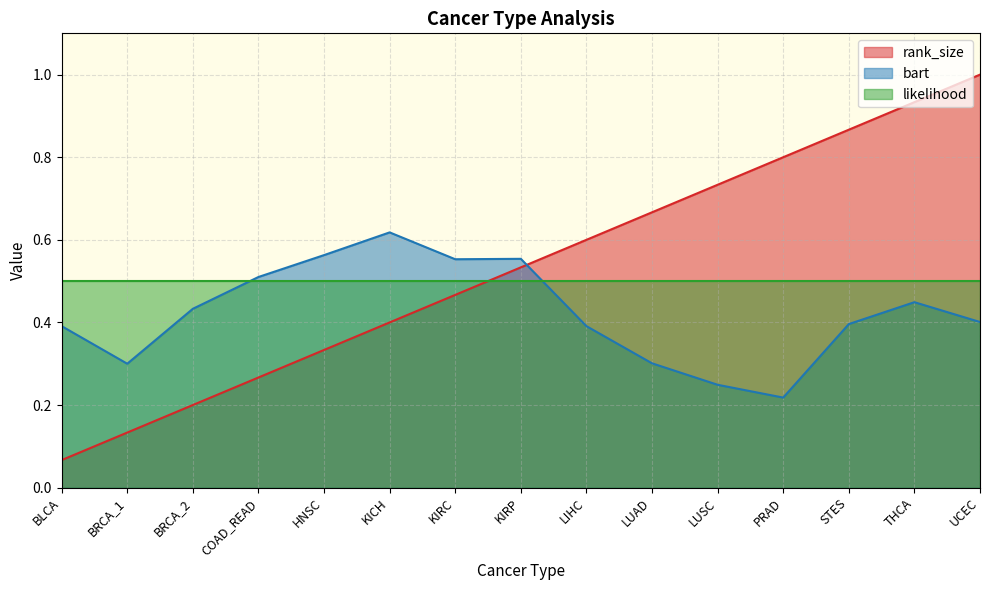

What is the difference between the second highest and second lowest values in the bart series?

0.3